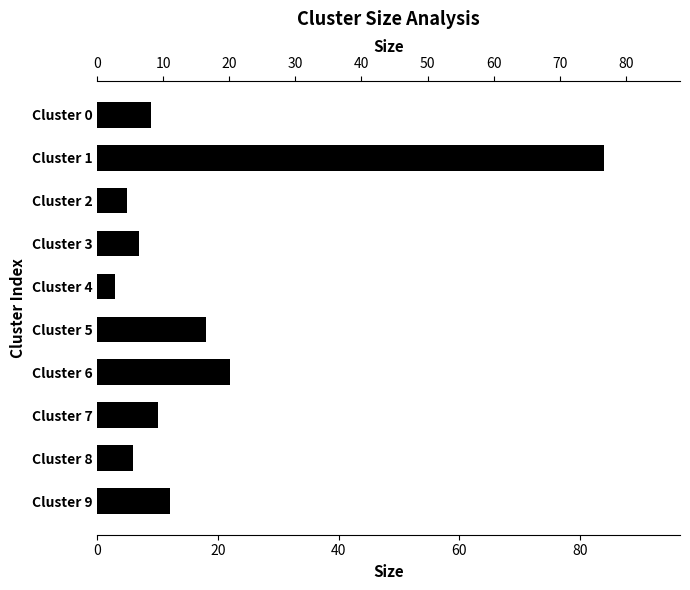

Reading right to left, list all the values displayed in this chart.

9	84	5	7	3	18	22	10	6	12